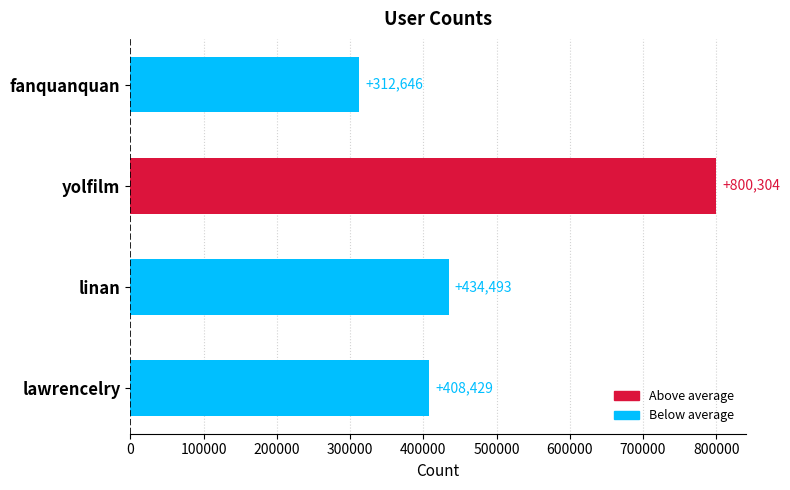

What is the average value?

488968